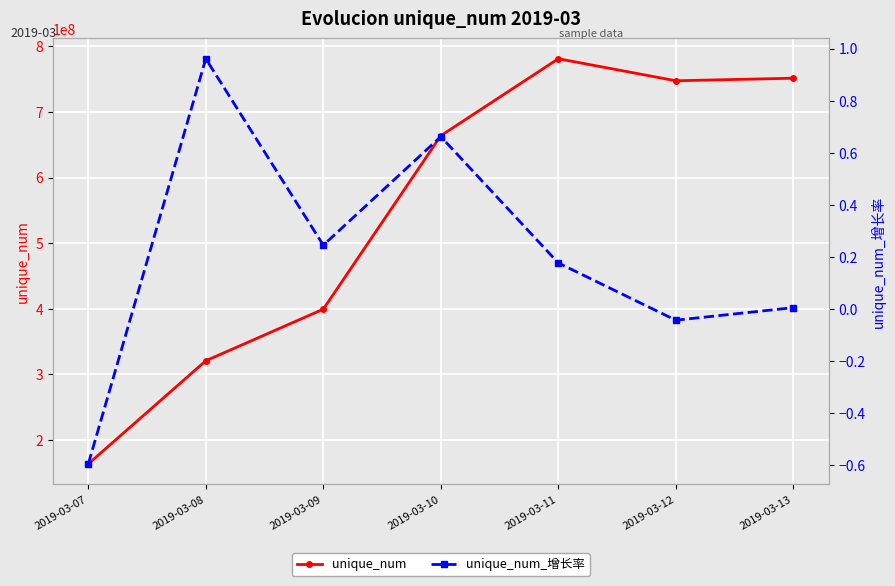

What is the value of the unique_num_增长率 point at the 3rd from the left?

0.2